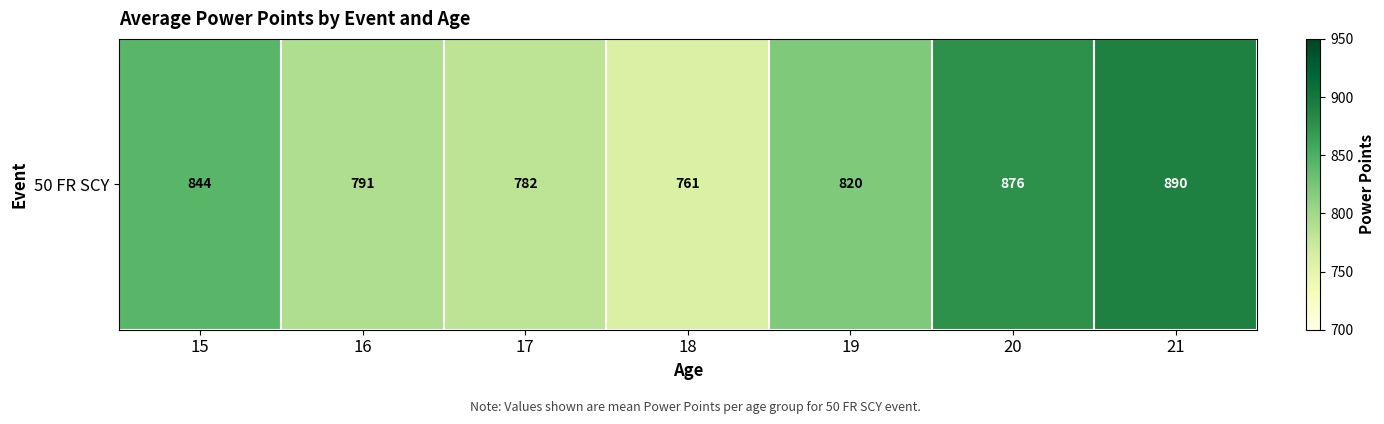

Is it true that the value at 15 is 1288.0?

False